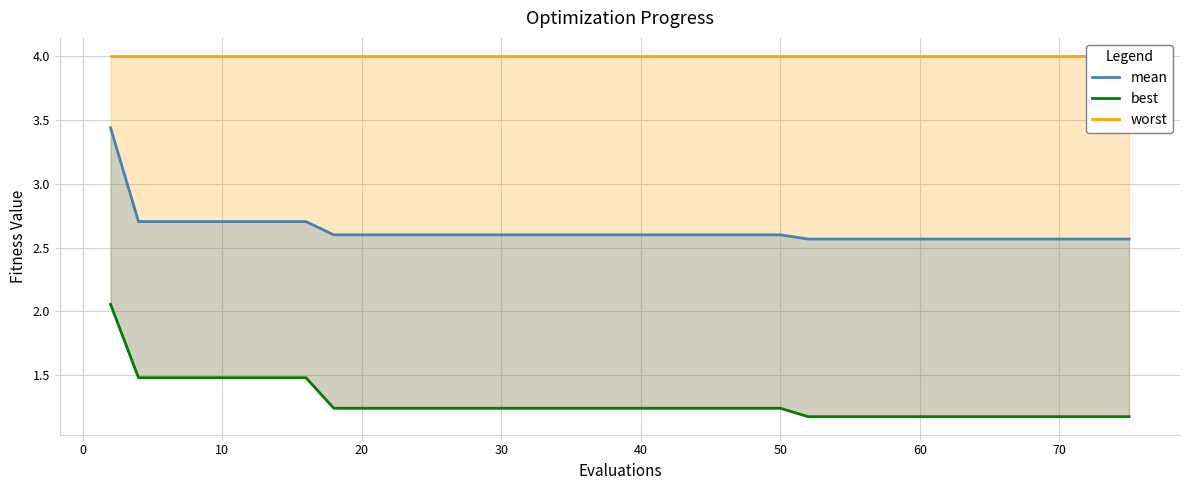

True or false: best and worst intersect in this chart.

False